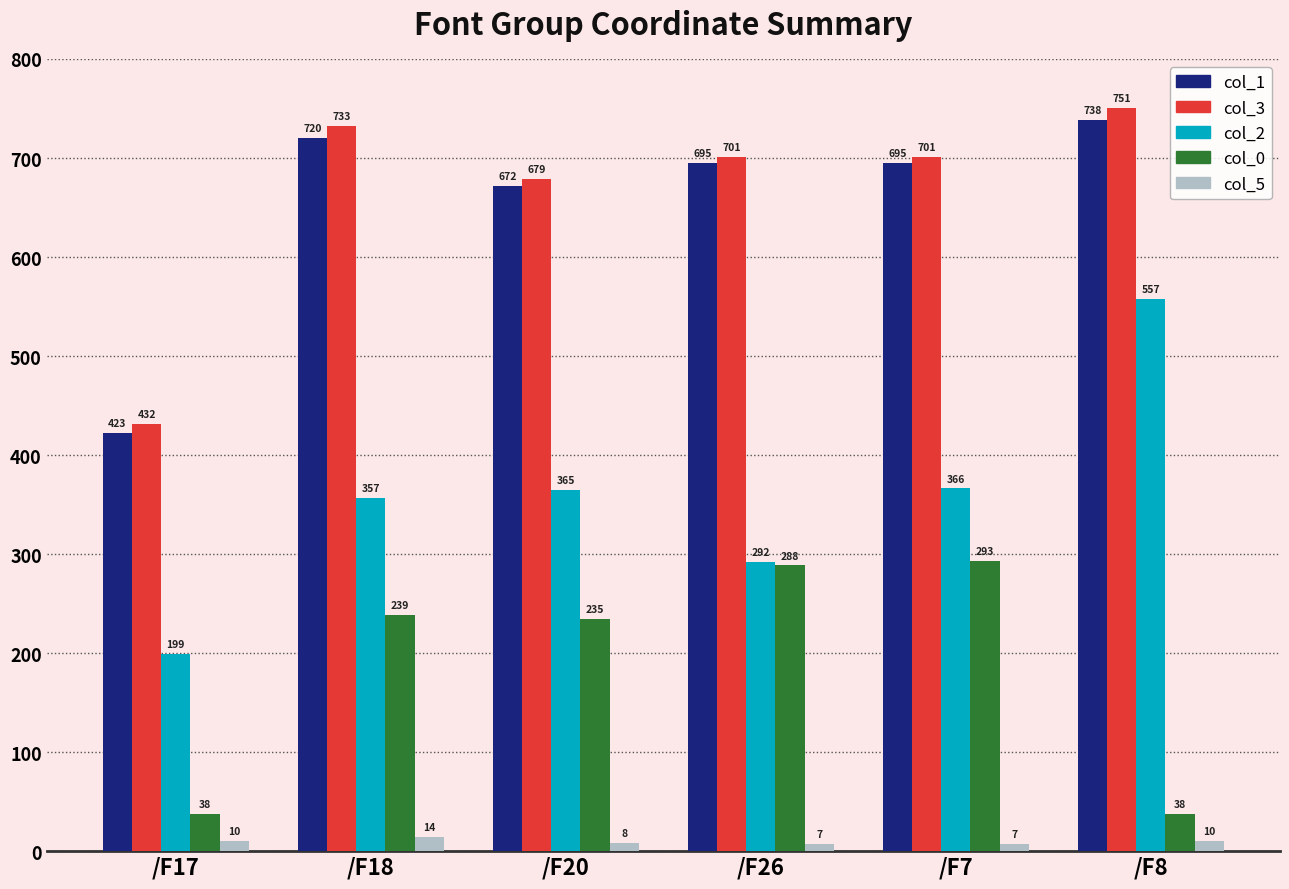

Which series changed the most between /F26 and /F7?

col_2